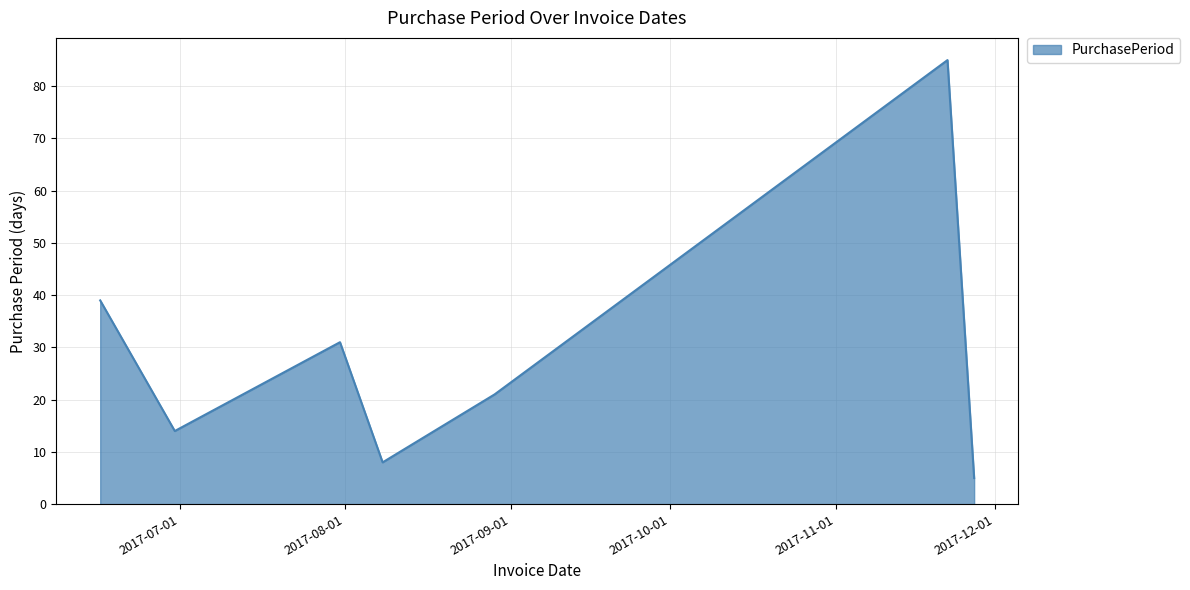

True or false: the data has more than 2 interior local peaks.

False